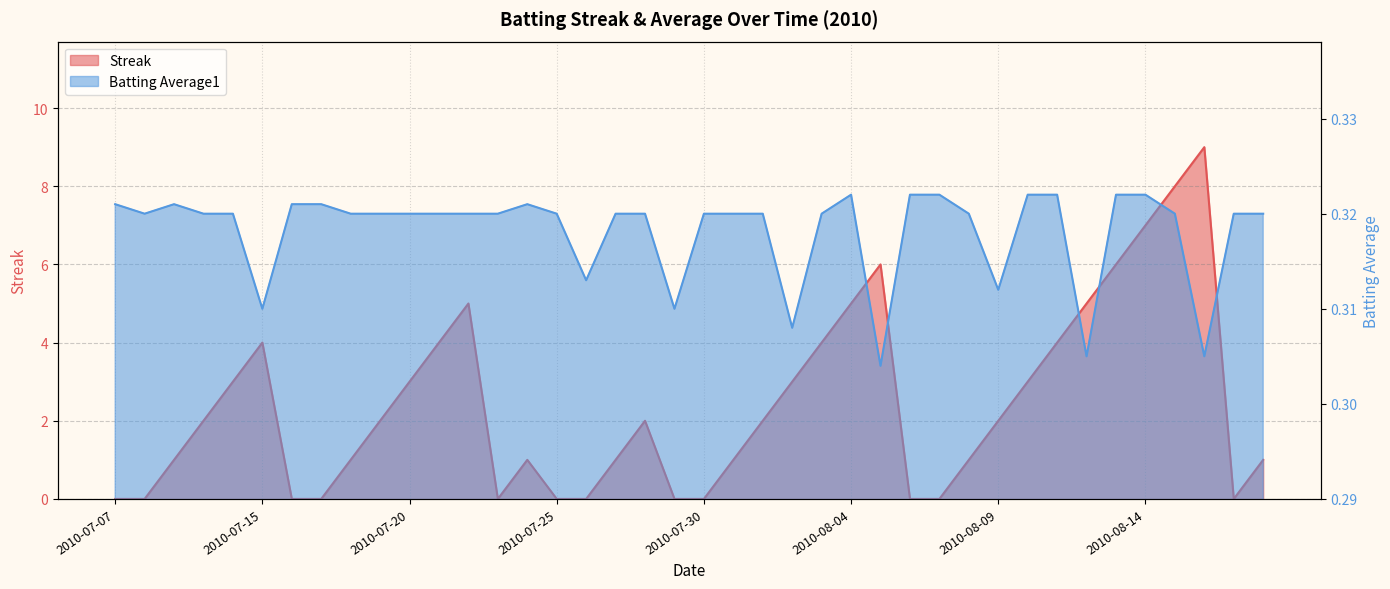

Which series has the largest range (max minus min)?

Streak